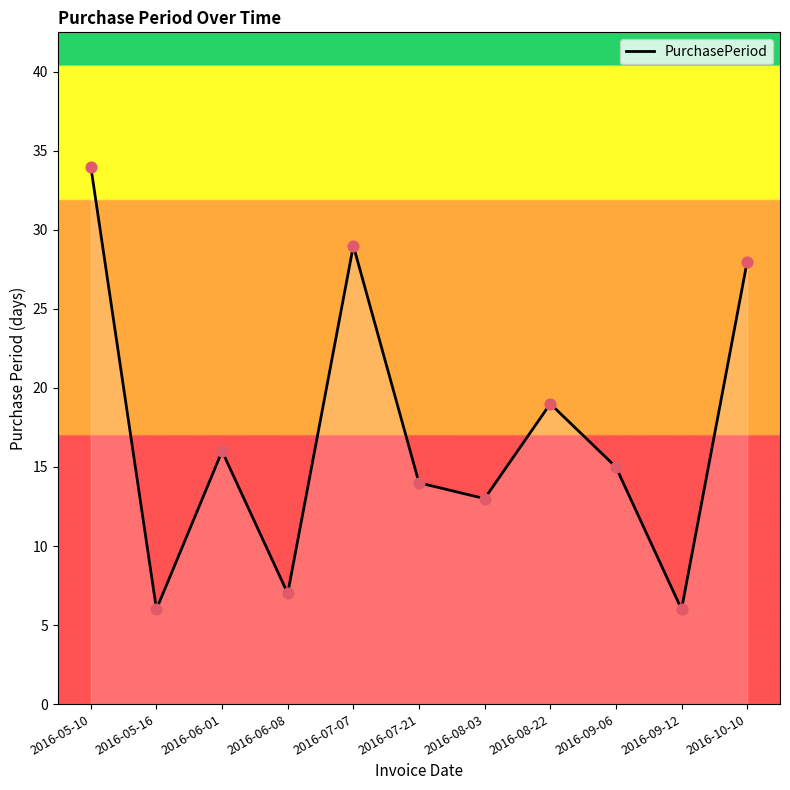

What is the change in value from 2016-05-16 to 2016-08-22?

+13